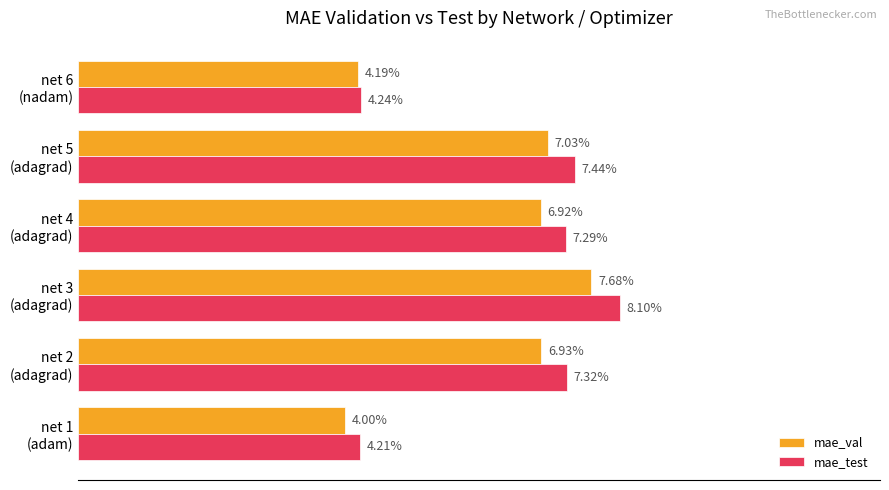

What are all the series names shown in the legend?

mae_val, mae_test